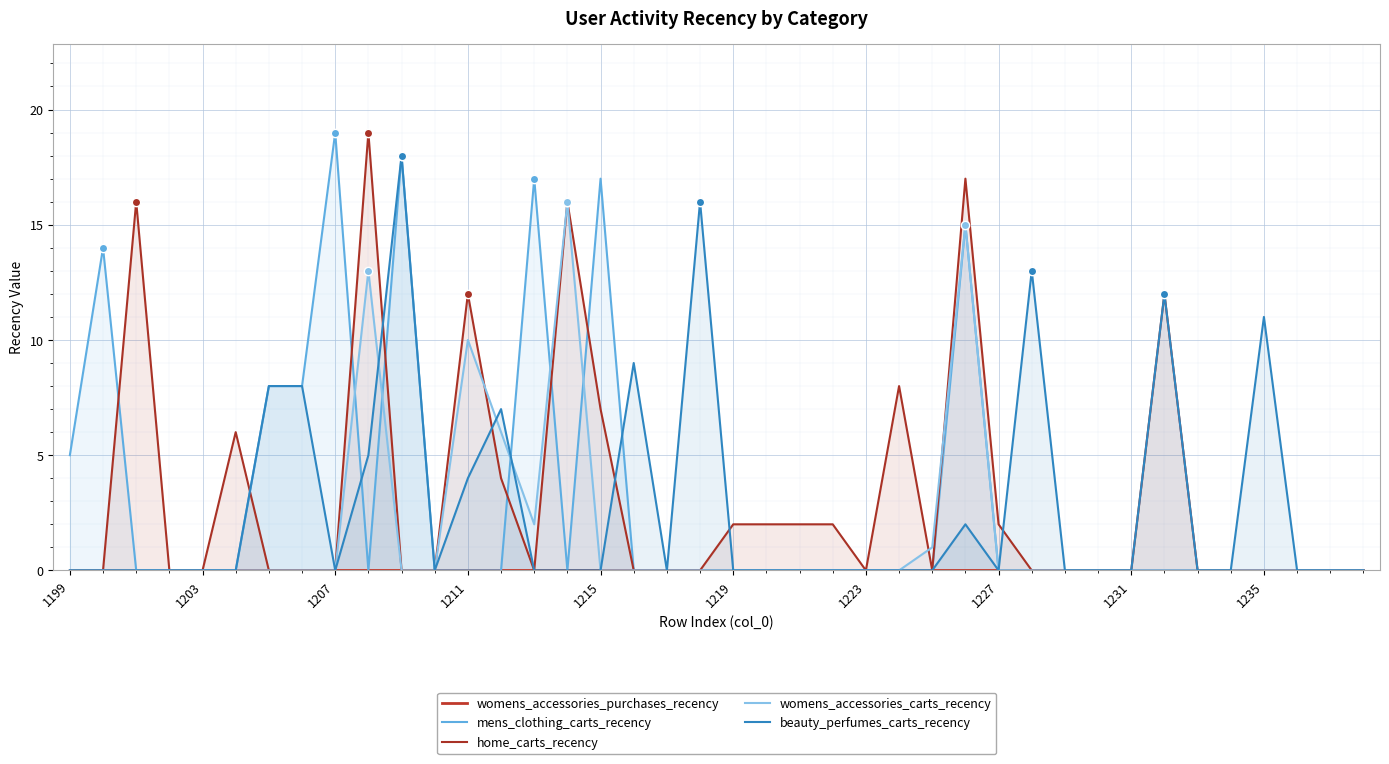

True or false: mens_clothing_carts_recency has a value of 13 at 35.

False